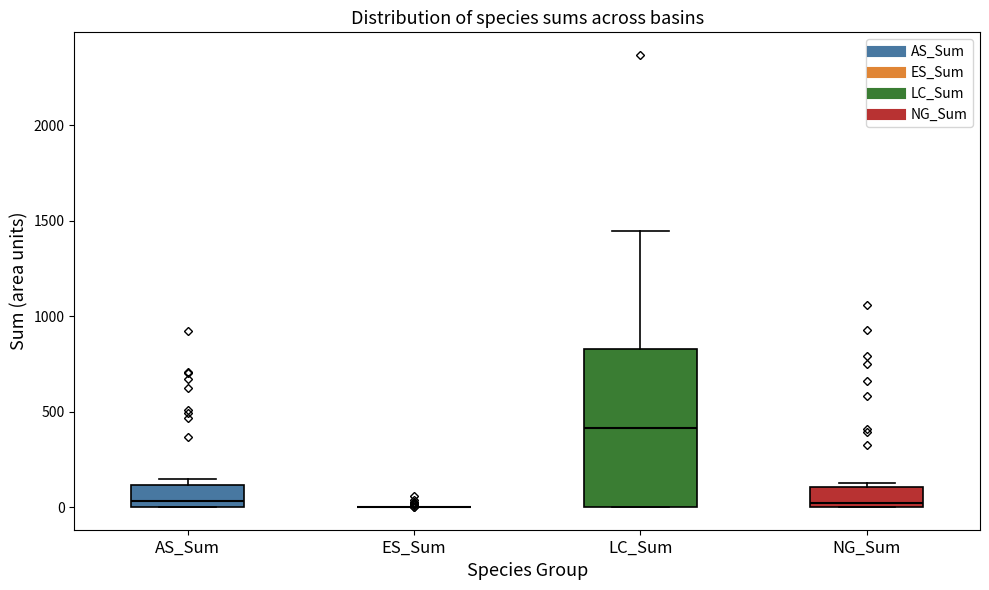

Reading left to right, read every box against the y-axis: the position of its median line, the range the box covers, and the ends of its whiskers. The values are not printed on the chart, so give them approximately, as read against the axis.

AS_Sum: median 50, box 0 to 100, whiskers 0 to 150
ES_Sum: box collapsed to a line at 0, whiskers 0 to 0
LC_Sum: median 400, box 0 to 850, whiskers 0 to 1450
NG_Sum: median 0 (just above the box's lower edge), box 0 to 100, whiskers 0 to 150